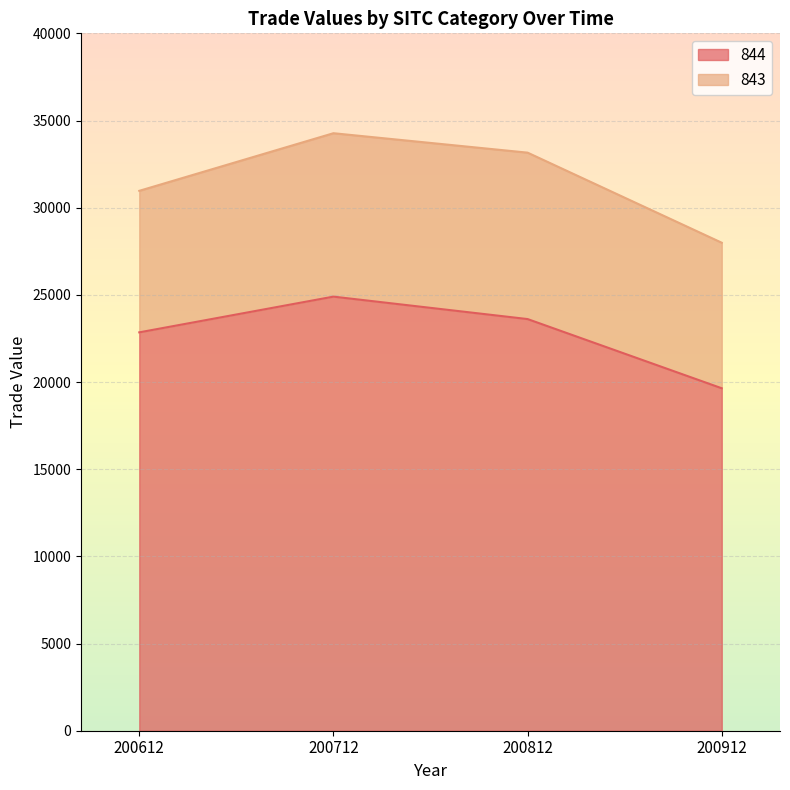

Does the chart display data point markers on the line(s)?

No